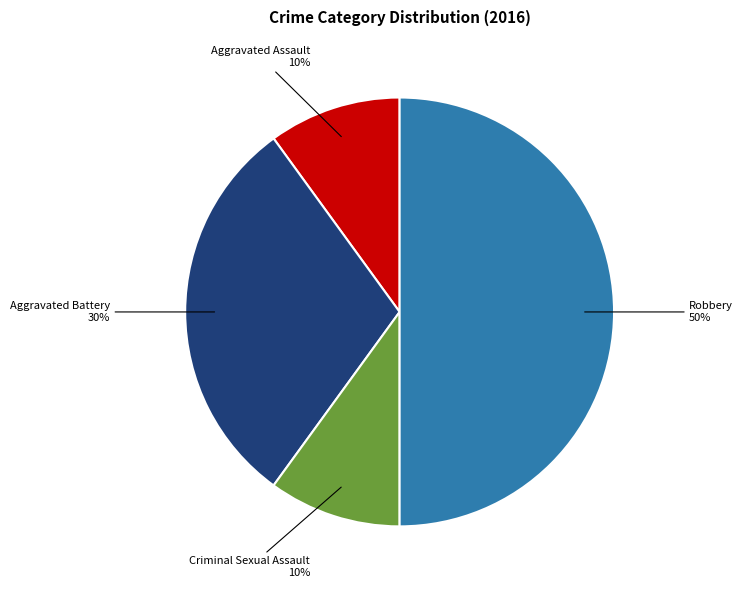

To the nearest percent, what is the difference between the largest and smallest slice percentages?

40%